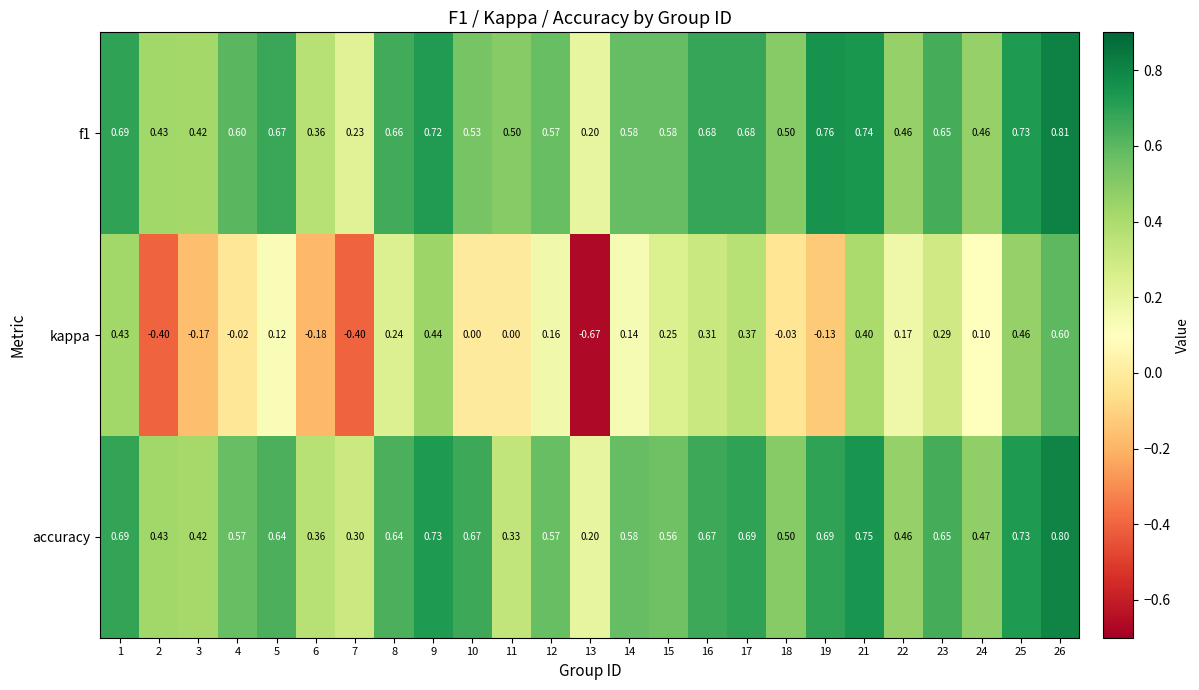

Is the value of accuracy at 26 greater than the value of f1 at 4?

Yes